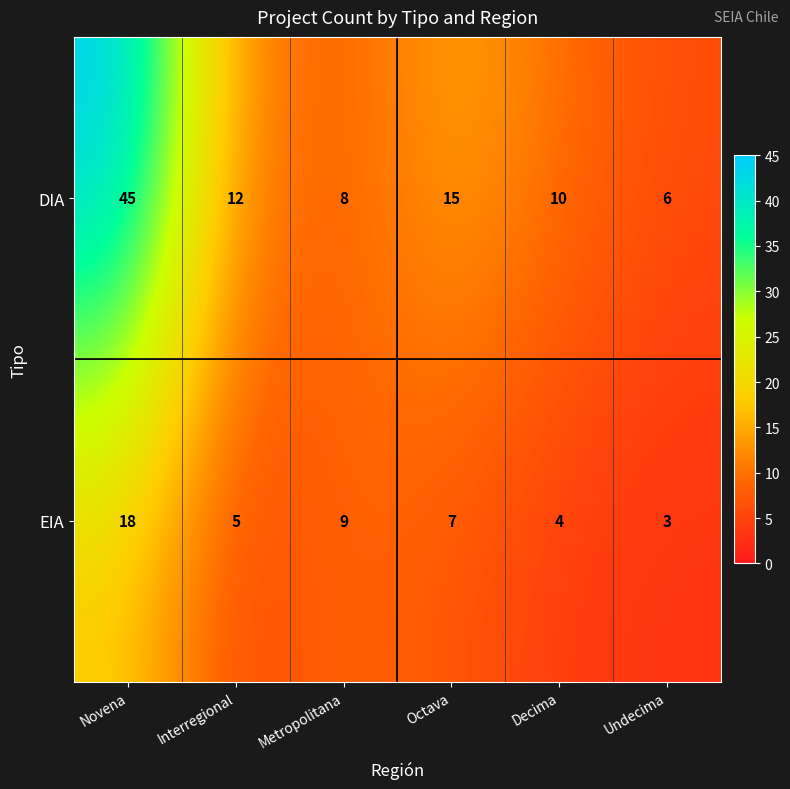

Rank the series at Undecima from highest to lowest value.

DIA, EIA